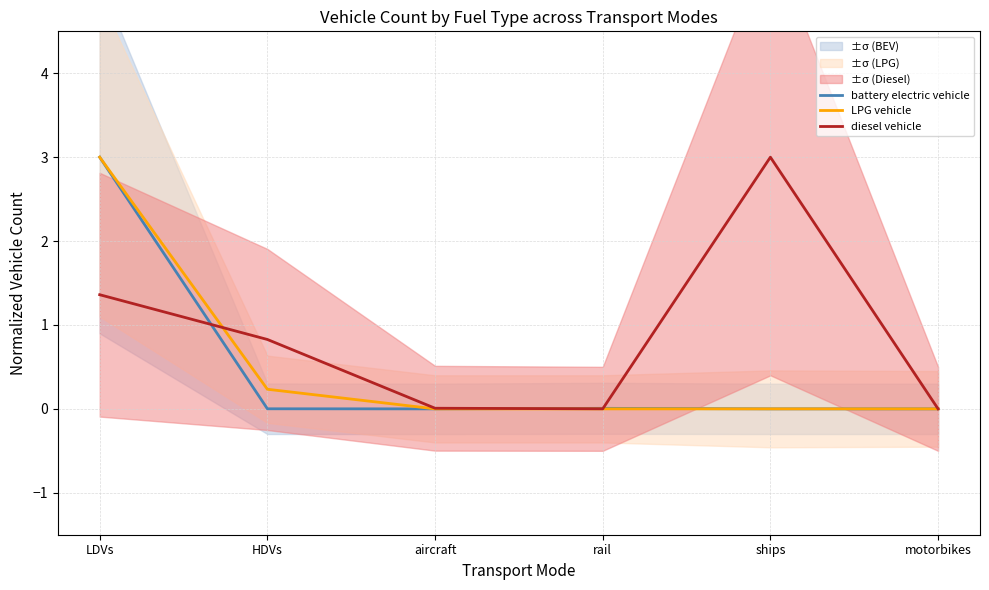

Which series has the largest range (max minus min)?

battery electric vehicle